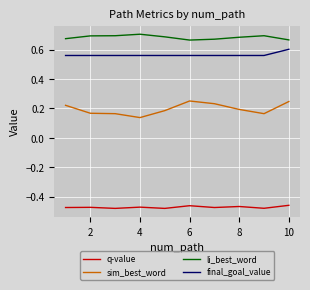

True or false: sim_best_word and final_goal_value intersect in this chart.

False